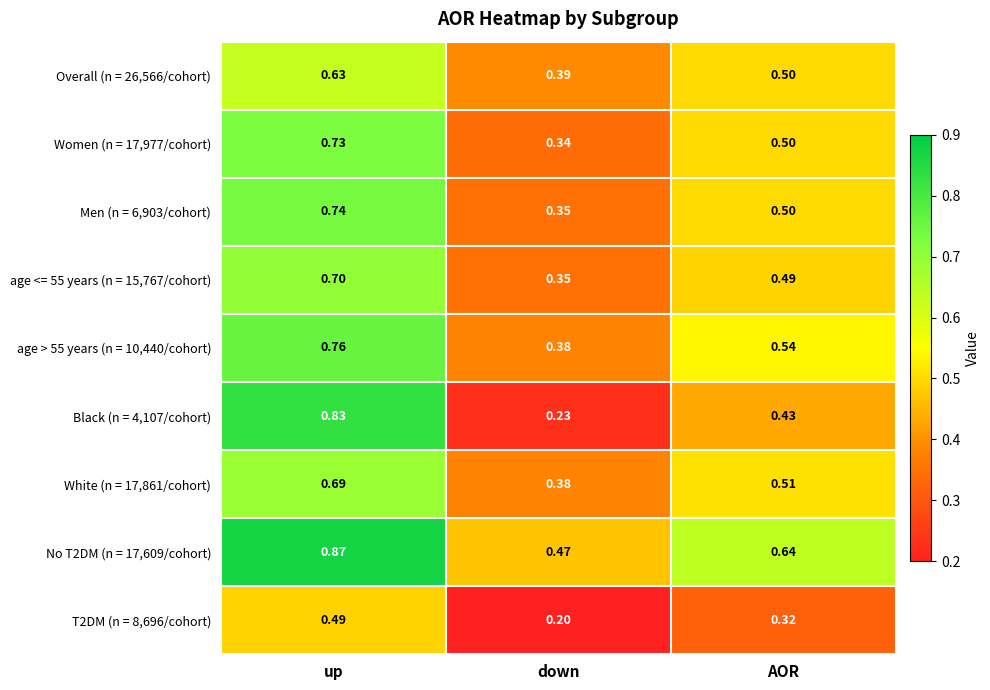

At which label is Overall (n = 26,566/cohort) closest to 0?

down